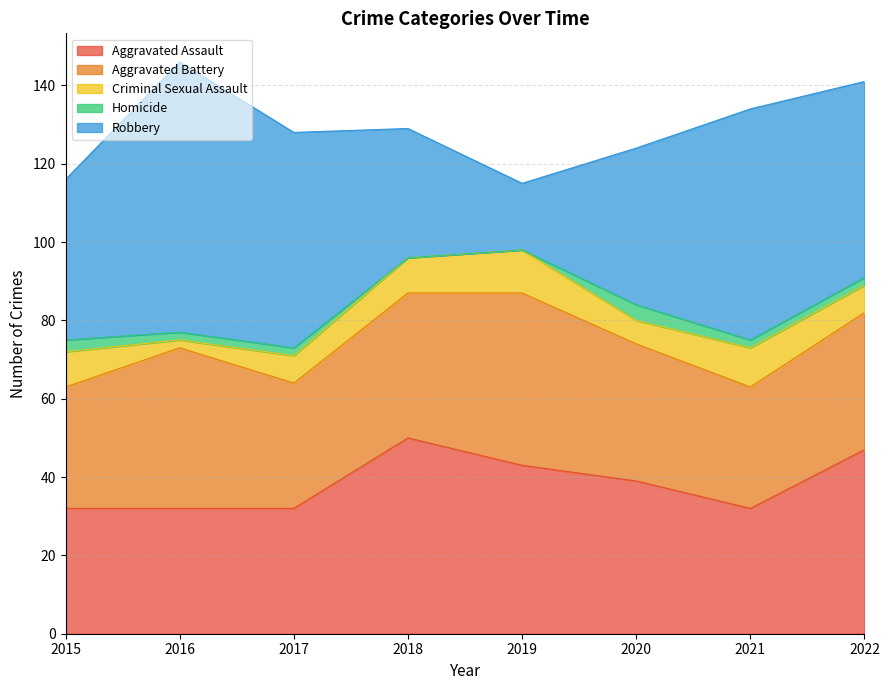

True or false: Aggravated Assault has more than 2 interior local peaks.

False